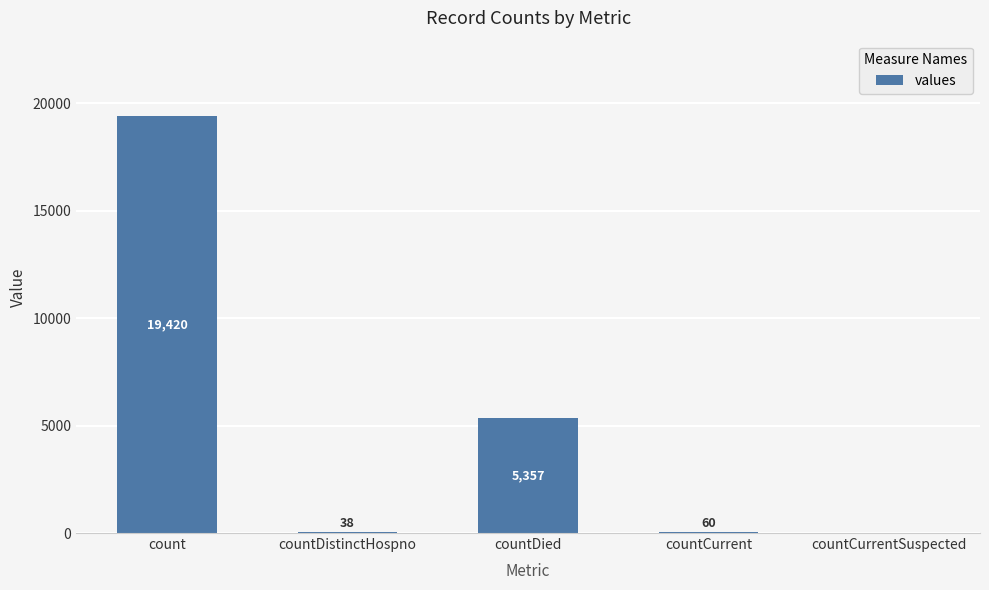

How many data points does each series have?

5